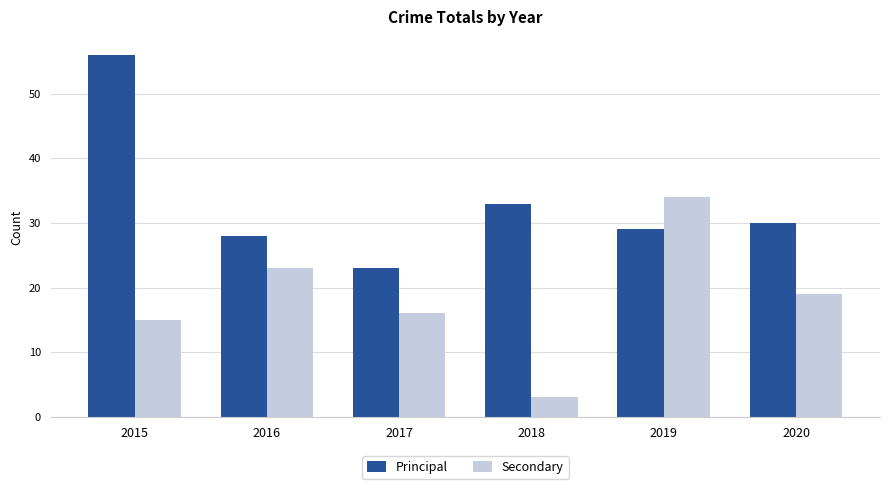

Reading left to right, list all the values displayed in this chart.

Principal: 56	28	23	33	29	30
Secondary: 15	23	16	3	34	19